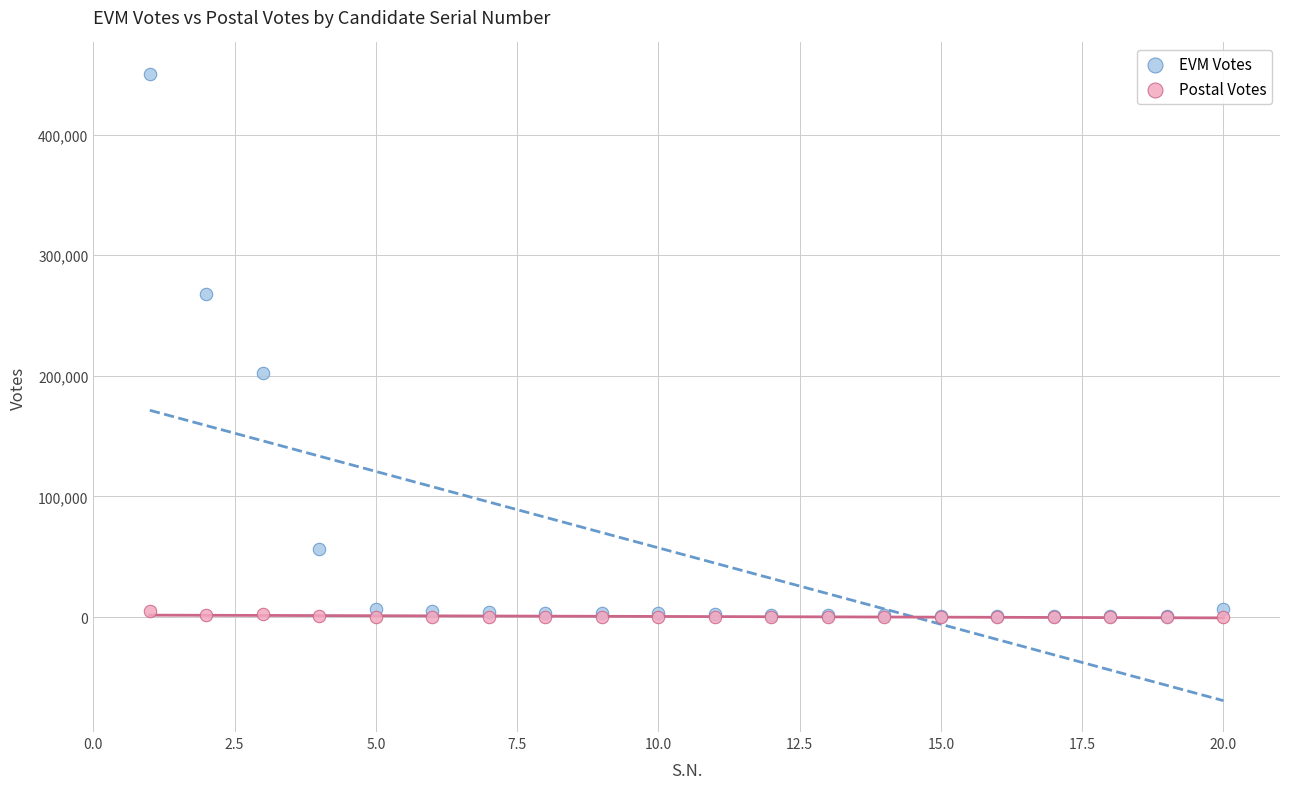

In the EVM Votes series, what Y value is closest to 225530?

202372